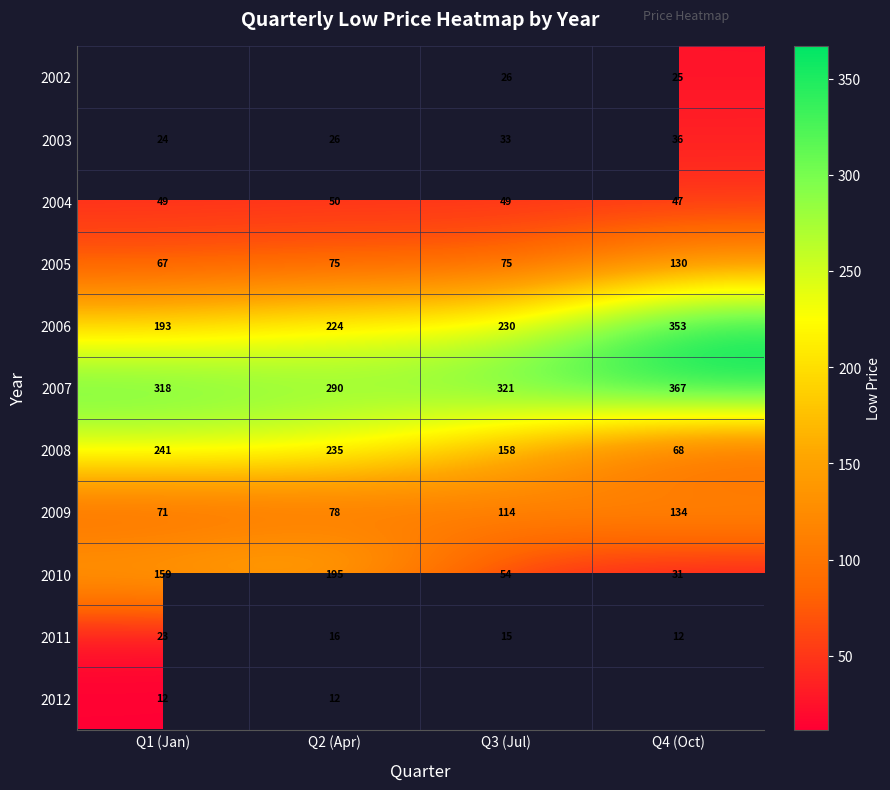

What is the minimum value shown in the chart?

11.6